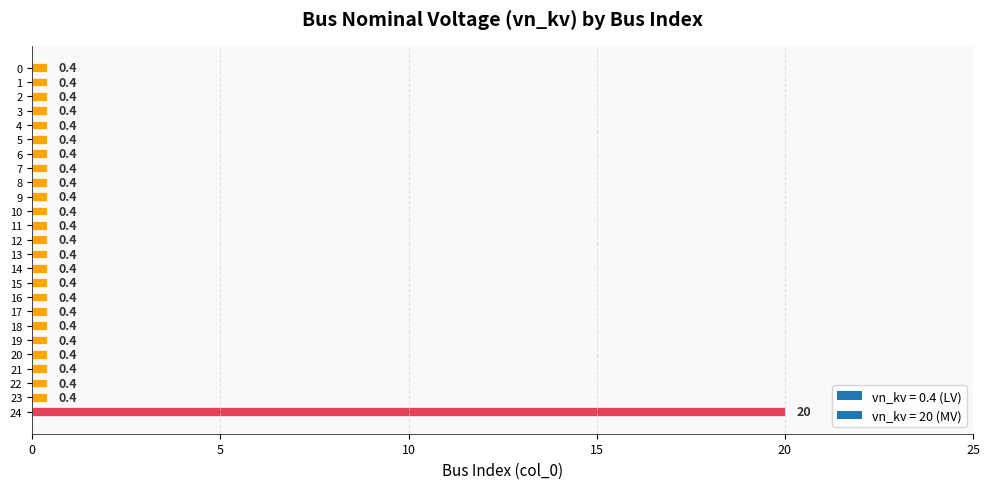

Which label corresponds to the largest value in the chart?

24